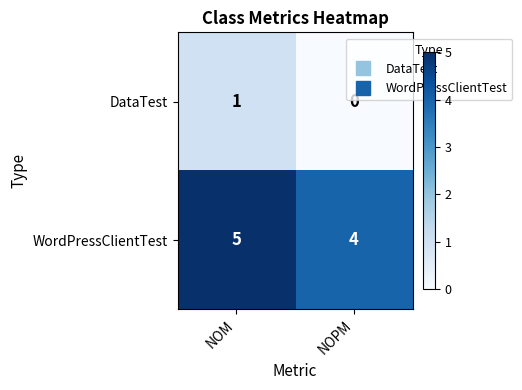

What is the greatest value displayed?

5